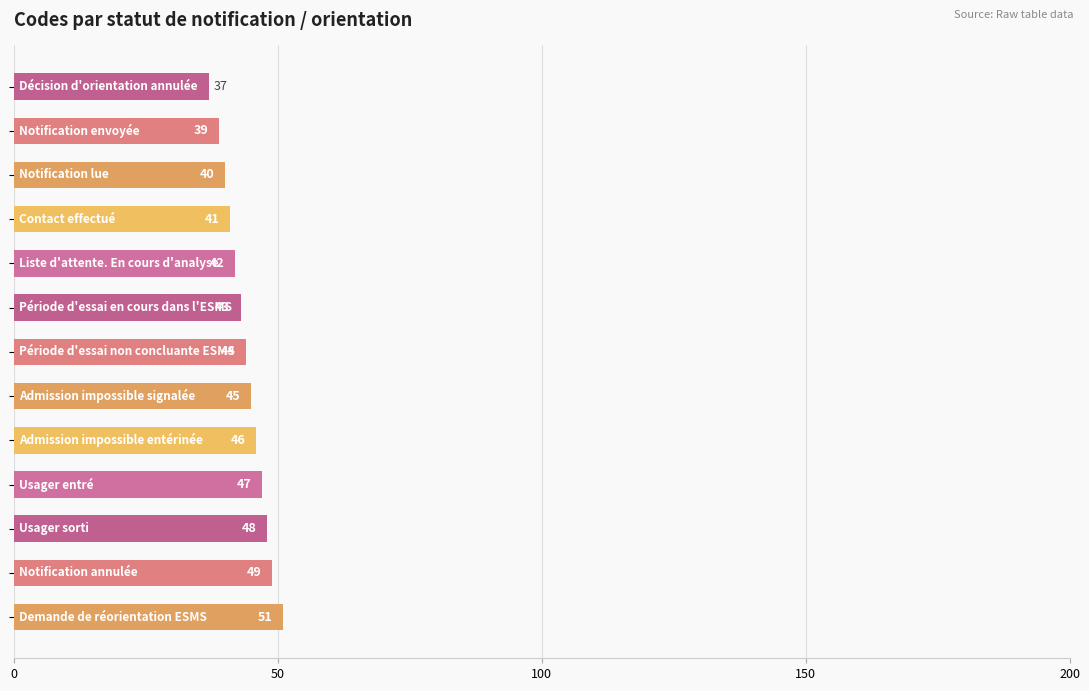

What is the maximum value shown in the chart?

51